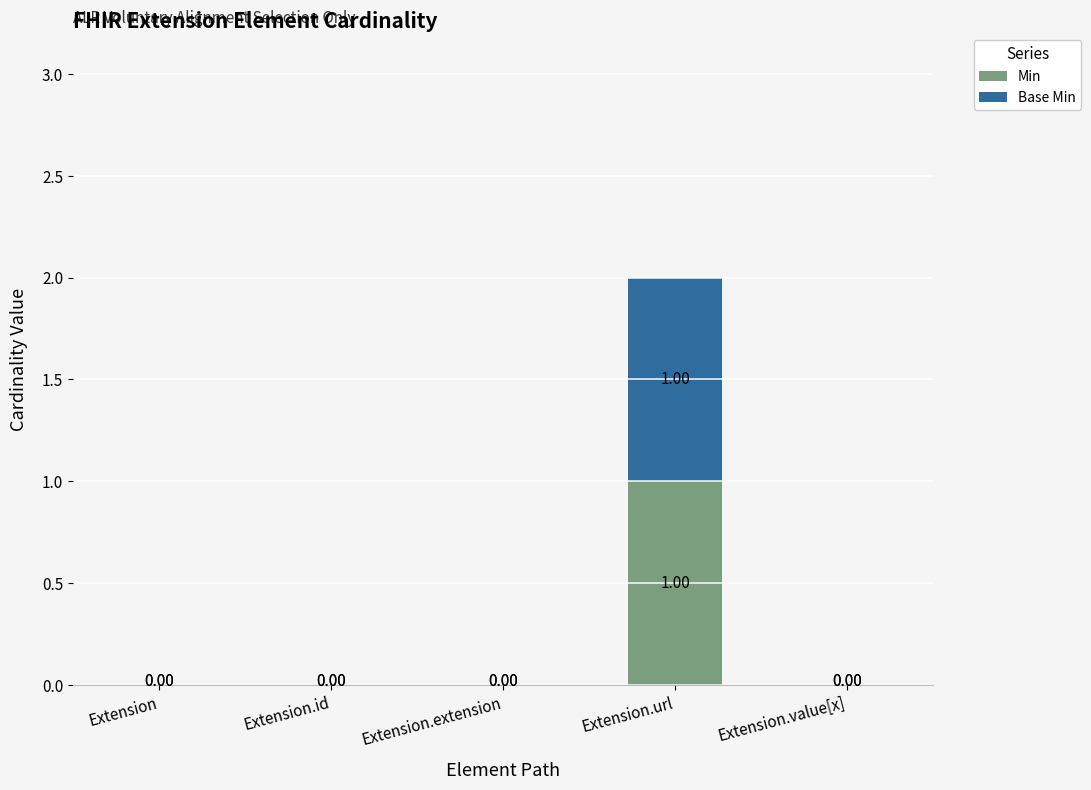

At which category is the sum across all series the highest?

Extension.url